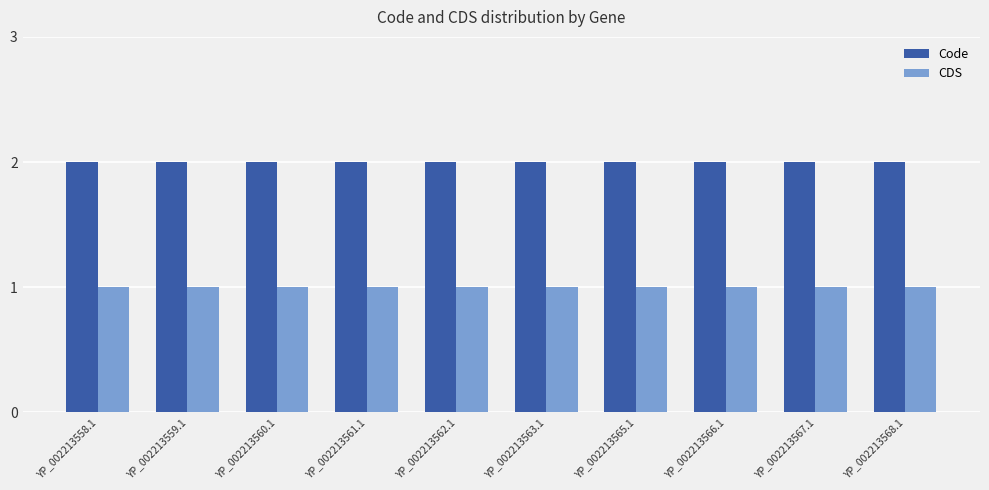

What are all the series names shown in the legend?

Code, CDS